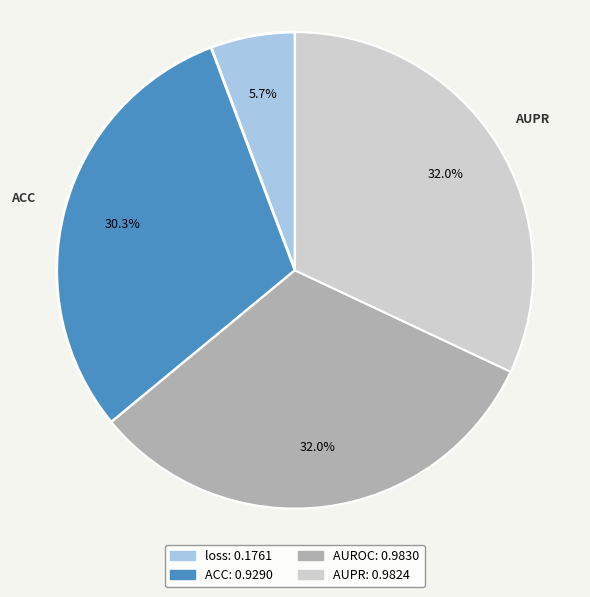

Is it true that AUROC is 32% of the pie?

True